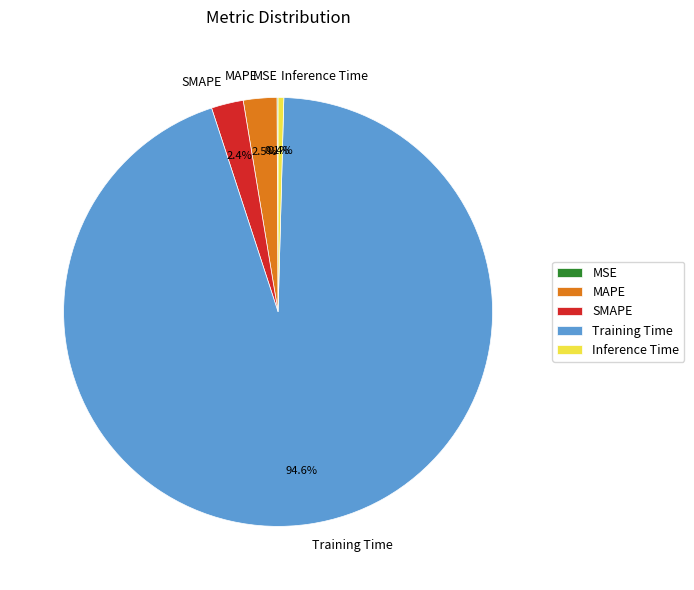

The Inference Time slice represents 0% of the pie. True or false?

True